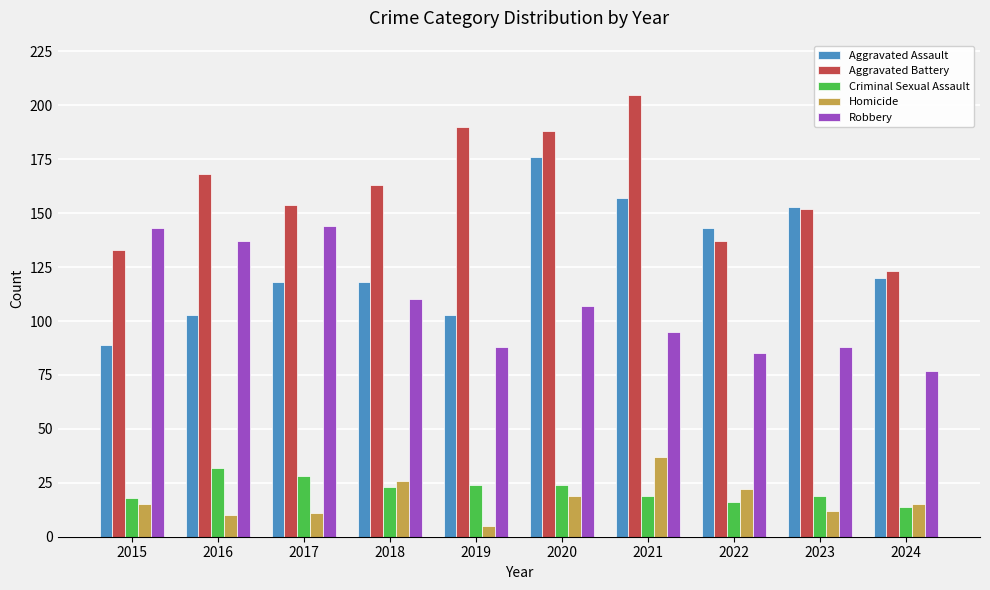

What is the sum of the Aggravated Battery values at 2024 and 2020?

311